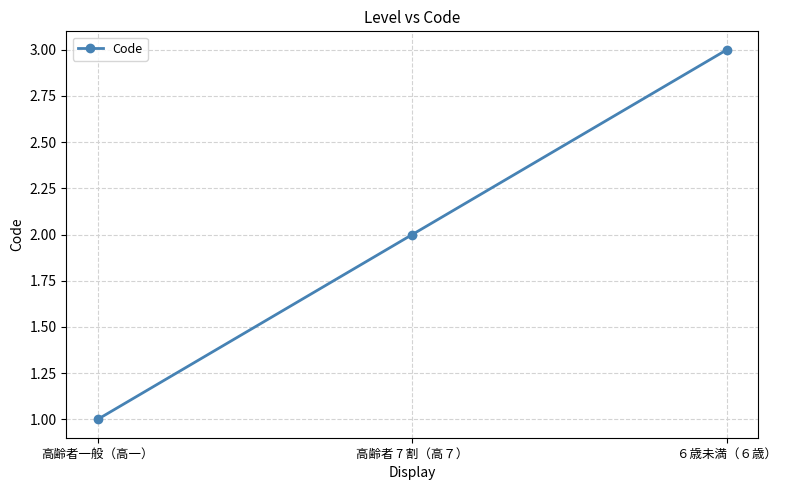

The chart shows a value of 1 at 高齢者一般（高一）. True or false?

True